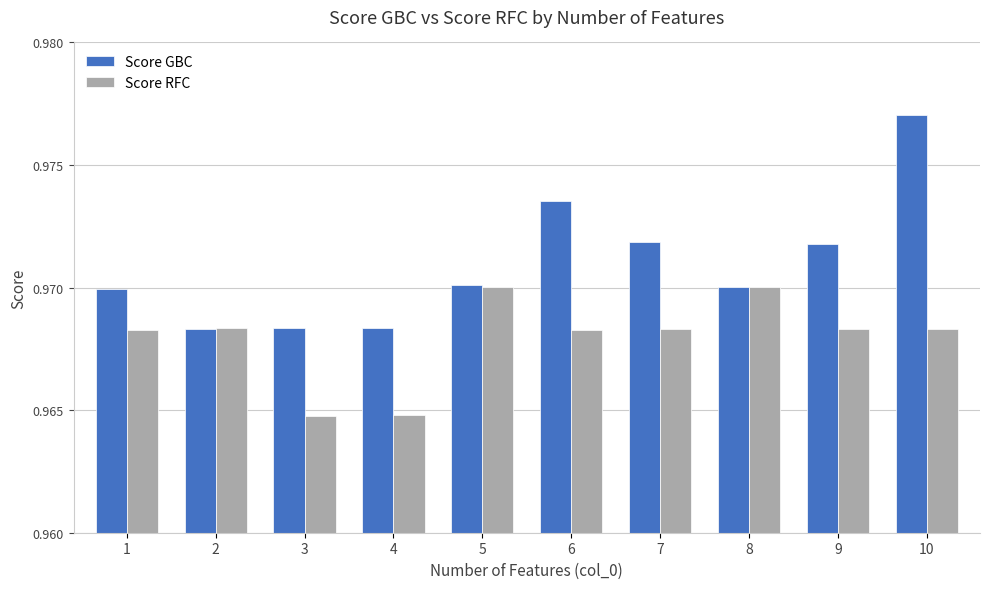

Rank the series by their average value, from highest to lowest.

Score GBC, Score RFC